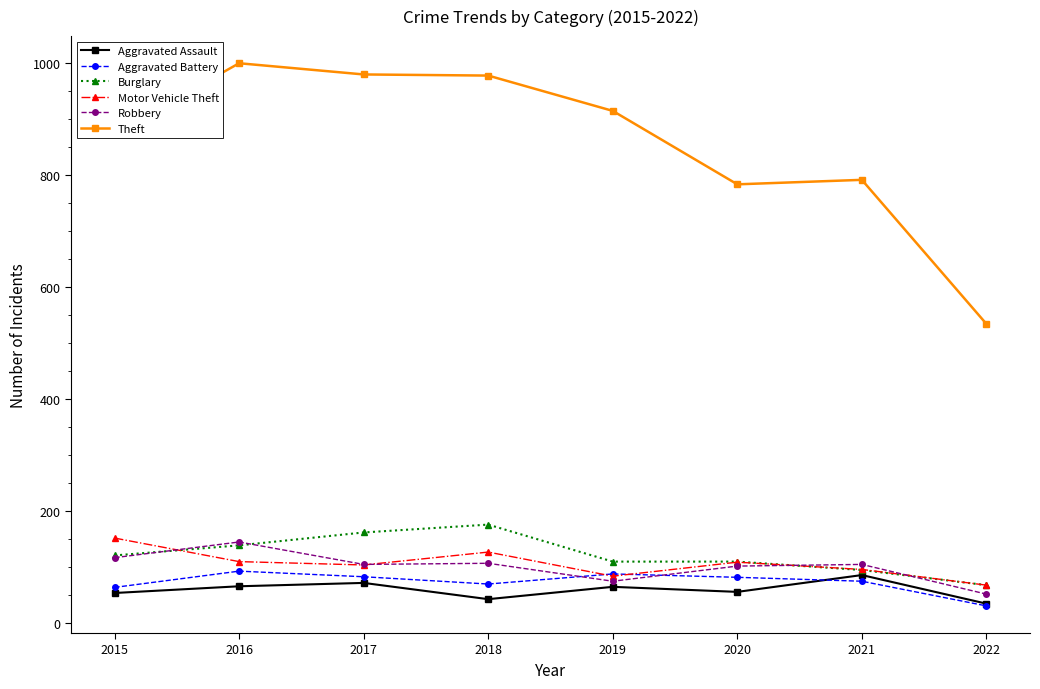

The Robbery series shows 75 at 2019. True or false?

True